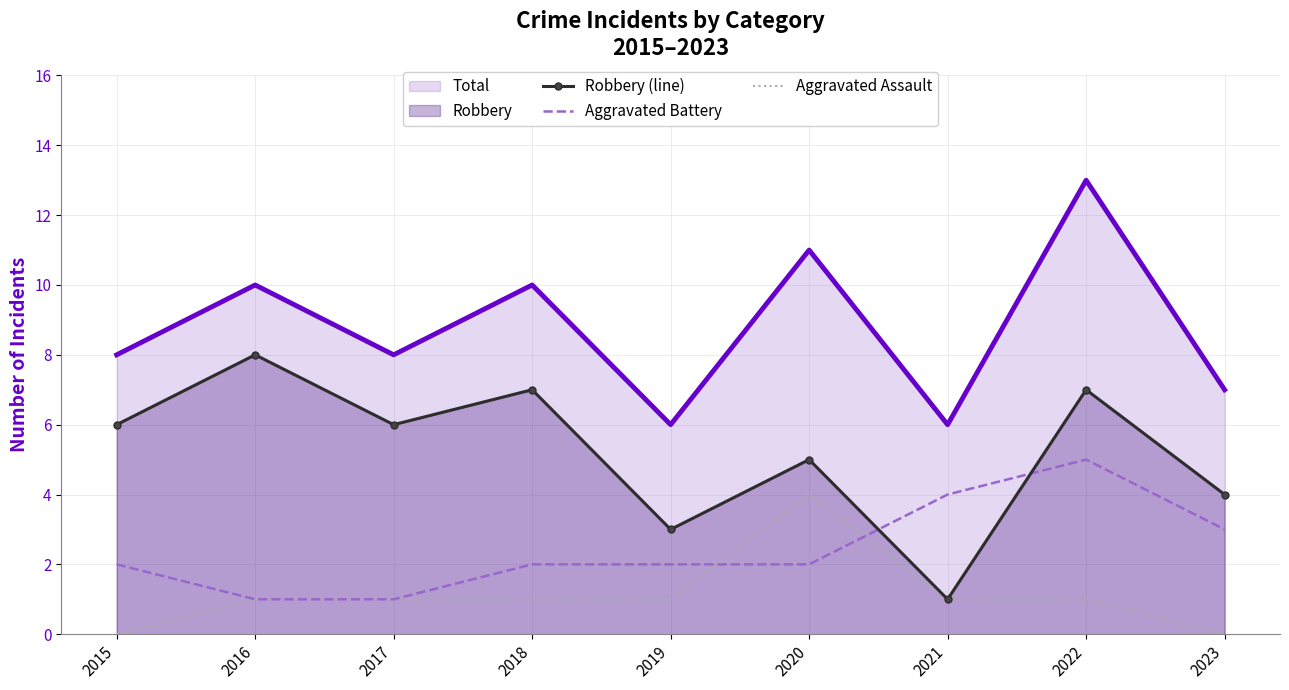

What is the highest value of the Aggravated Battery series?

5